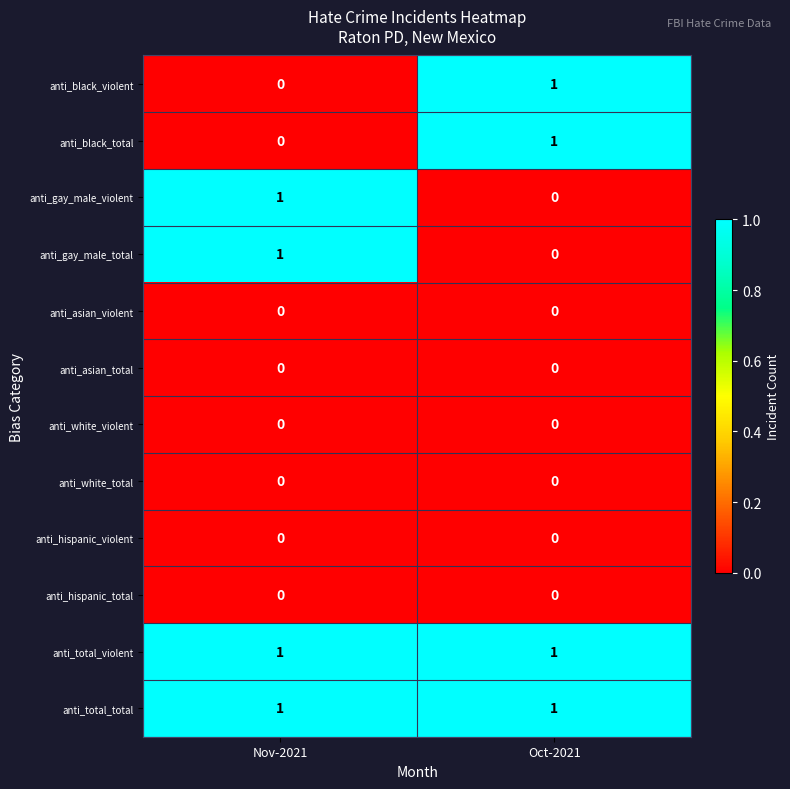

At which label is anti_gay_male_violent closest to 0?

Oct-2021